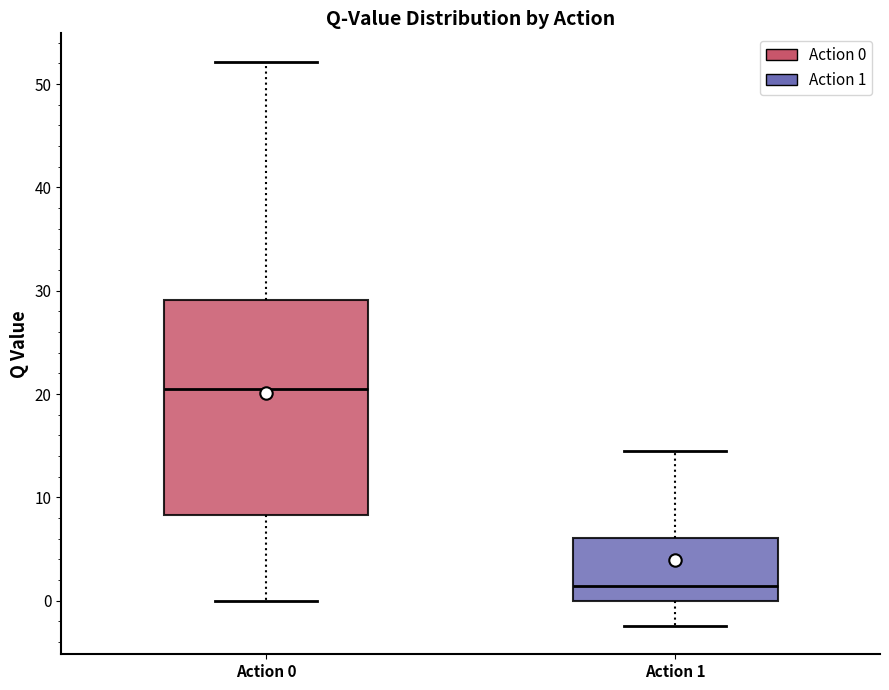

Reading left to right, transcribe this box plot: for each box, give where its median line is, the range the box spans, and where its two whiskers end, as read against the y-axis. The values are not printed on the chart, so give them approximately, as read against the axis.

Action 0: median 21, box 8 to 29, whiskers 0 to 52
Action 1: median 1, box 0 to 6, whiskers -2 to 15